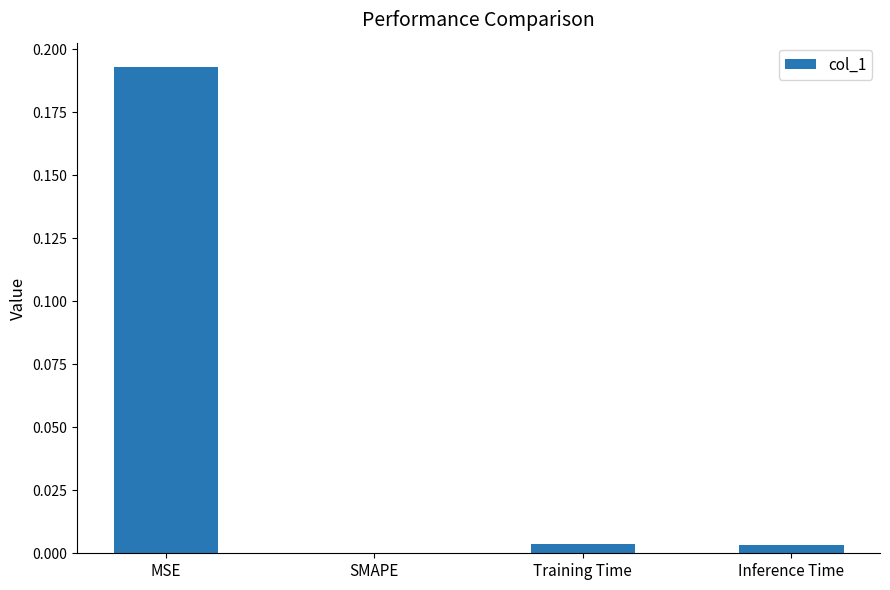

The chart shows a value of 0.1 at MSE. True or false?

False